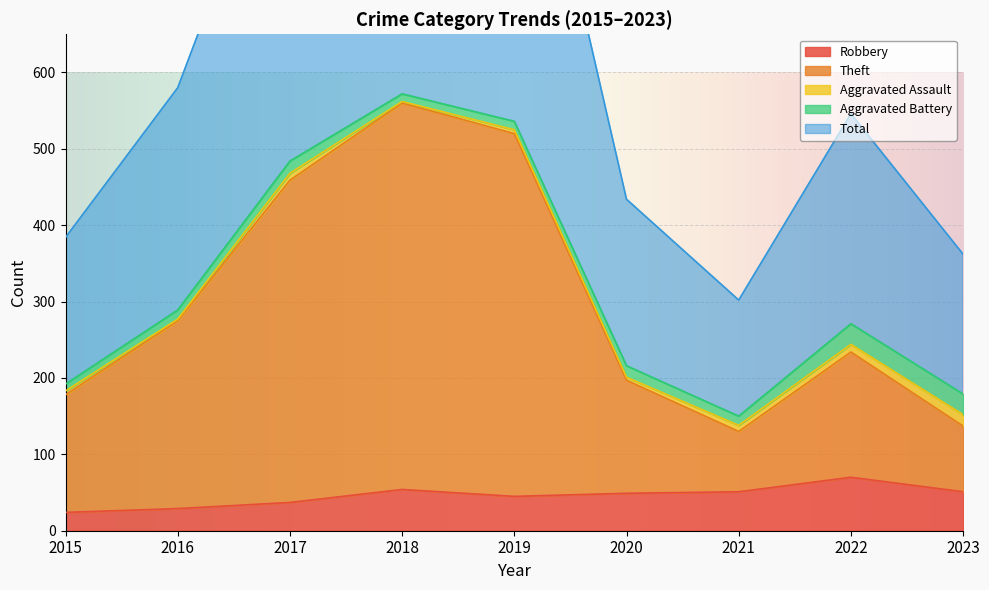

True or false: Robbery and Theft cross at least once.

False